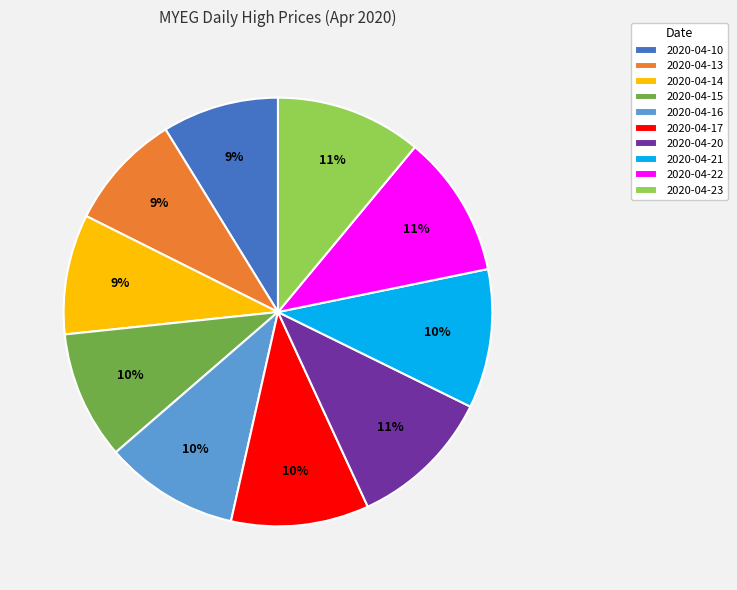

Do 2020-04-14 and 2020-04-17 together represent more than half of the pie?

No